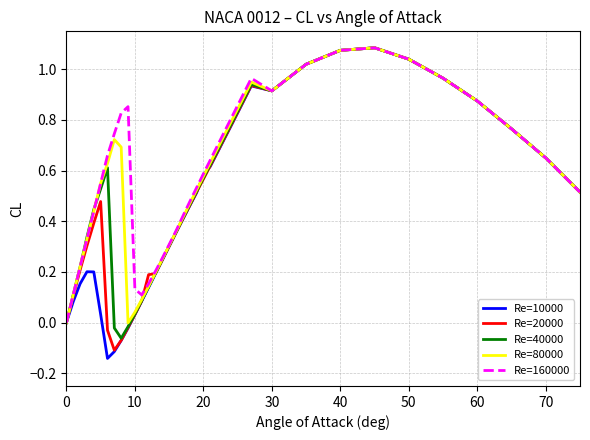

In Re=20000, how many points are higher than both neighbors (excluding endpoints)?

3